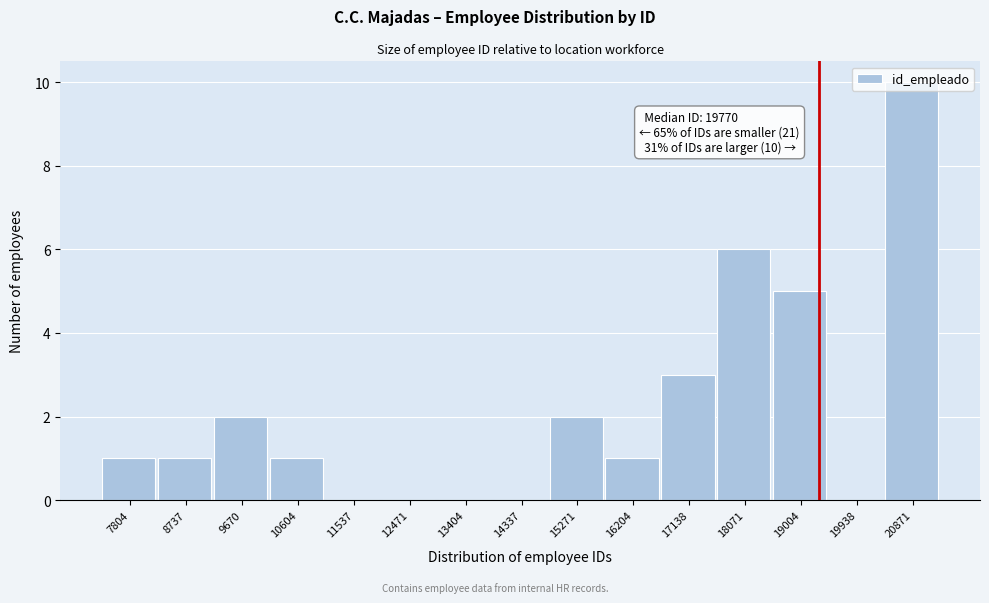

Is it true that the value at 11537 is -4?

False